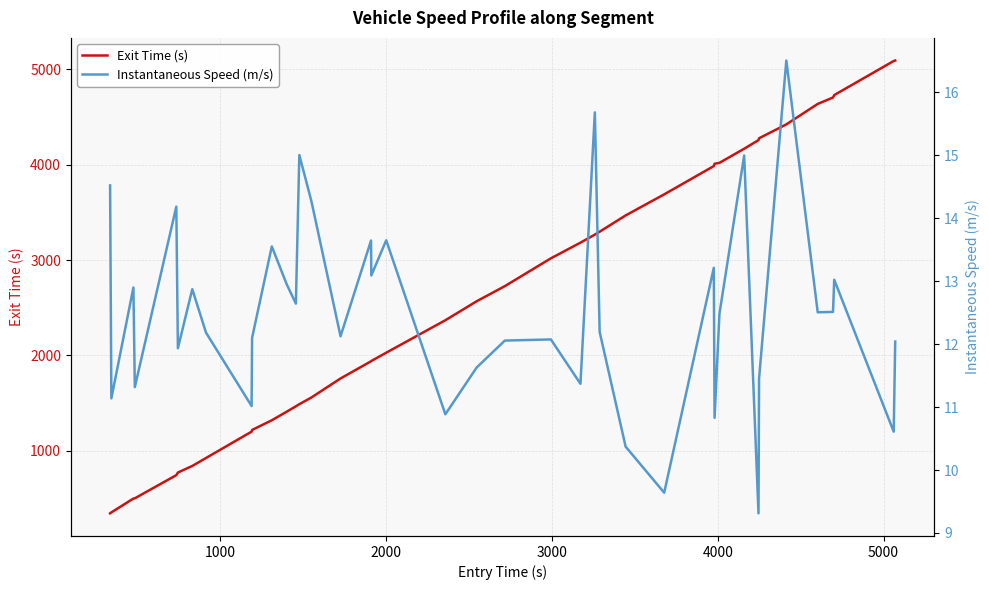

What is the maximum value for Instantaneous Speed (m/s)?

16.5